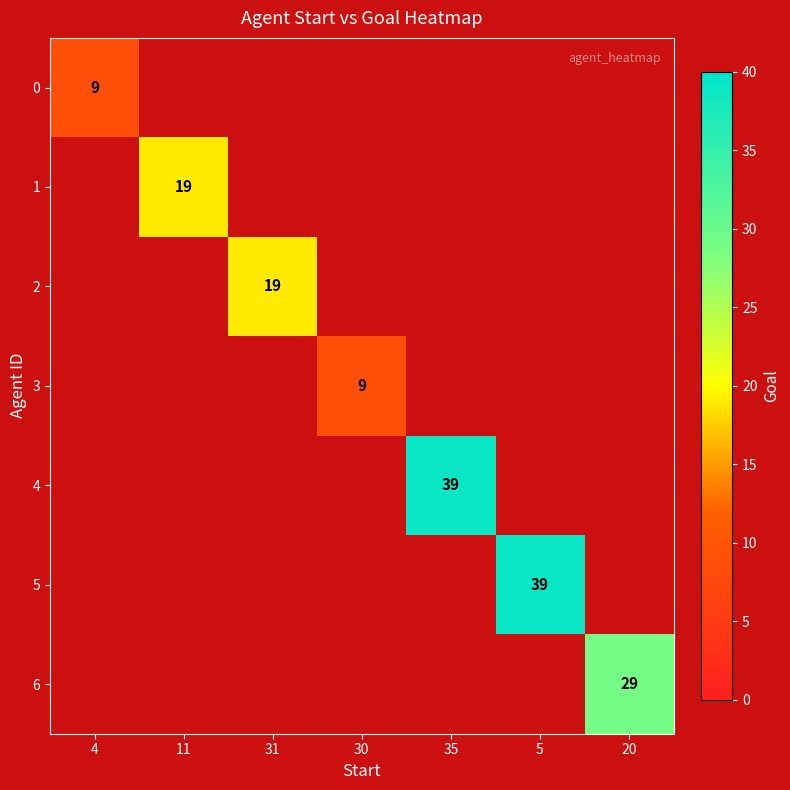

How many positive values does the 0 series have?

1